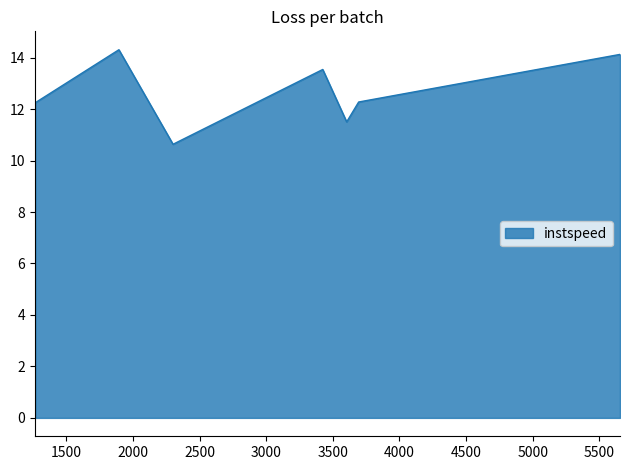

True or false: the data has more than 2 interior local peaks.

False